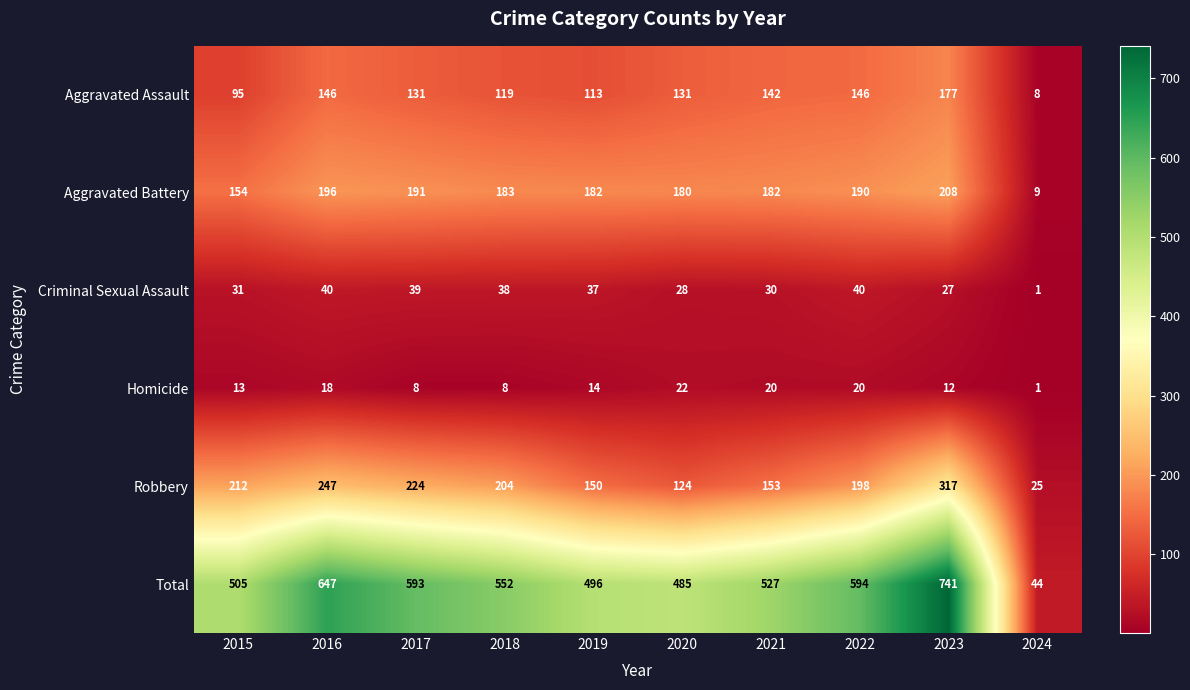

What is the approximate value of Aggravated Assault at 2016?

146